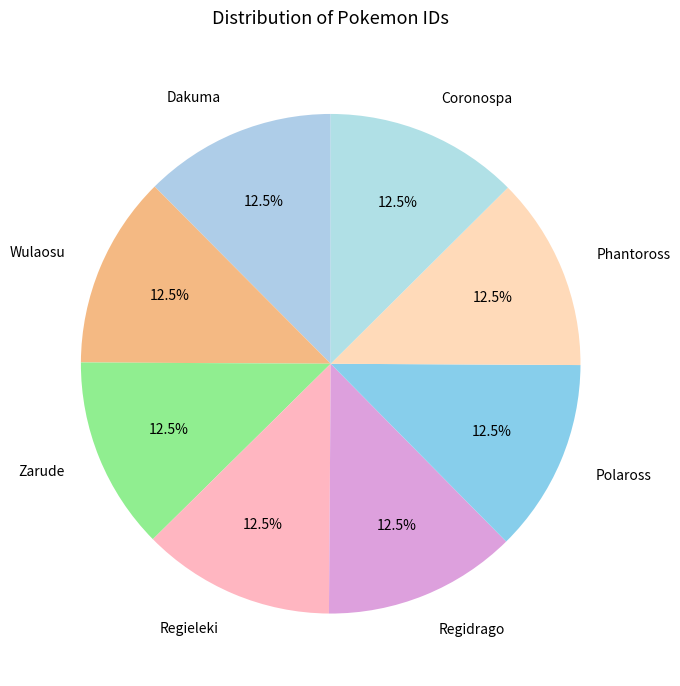

What portion of the pie excludes Regidrago?

87.5%